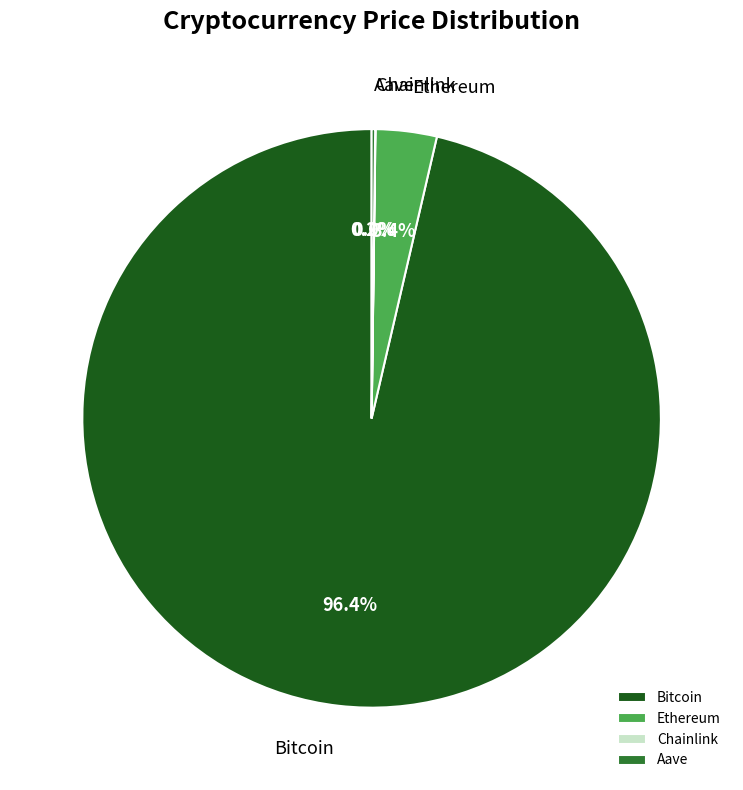

True or false: Ethereum accounts for 3% of the total.

True